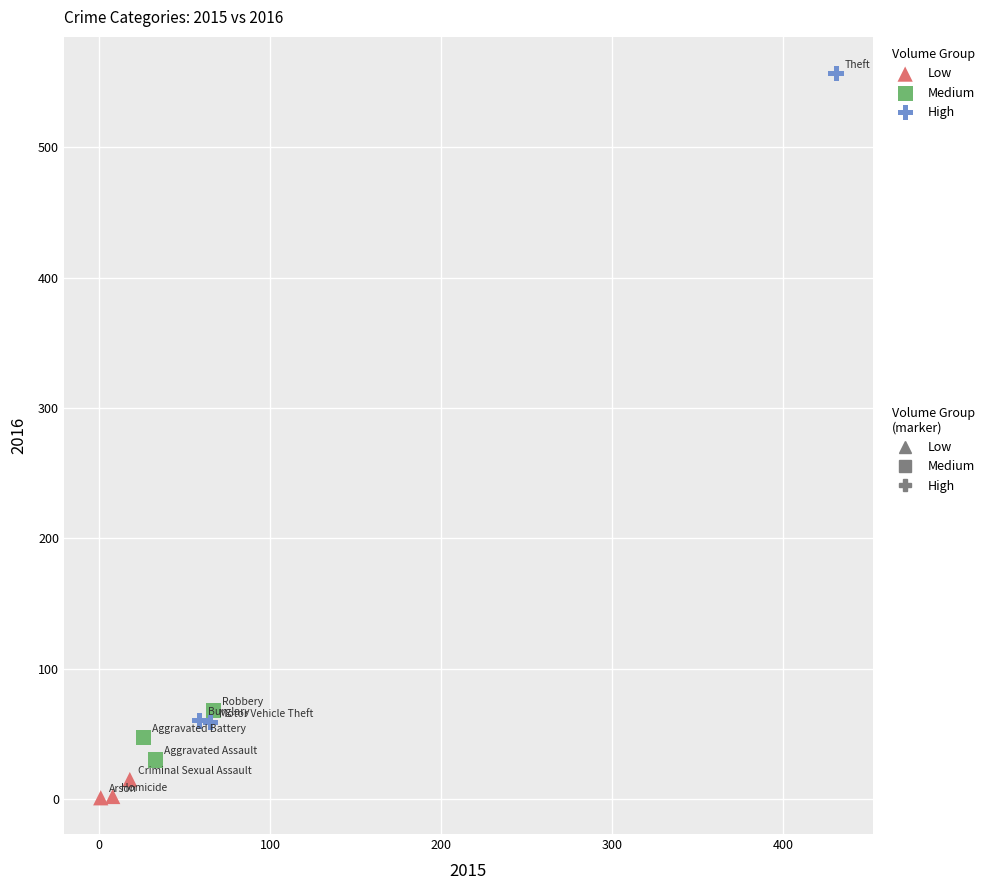

Which series has the widest spread of Y values?

High